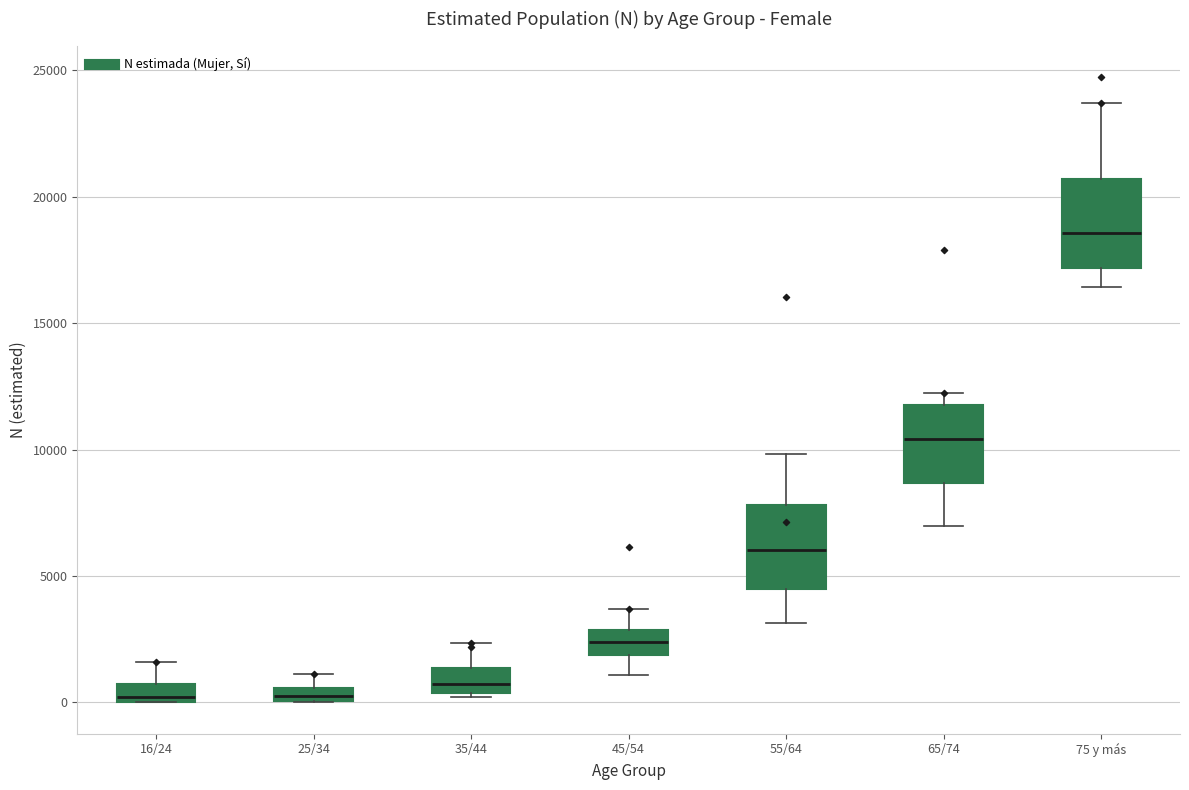

Where is the upper edge of the box for 45/54 on the y-axis? The values are not printed on the chart, so give them approximately, as read against the axis.

3000